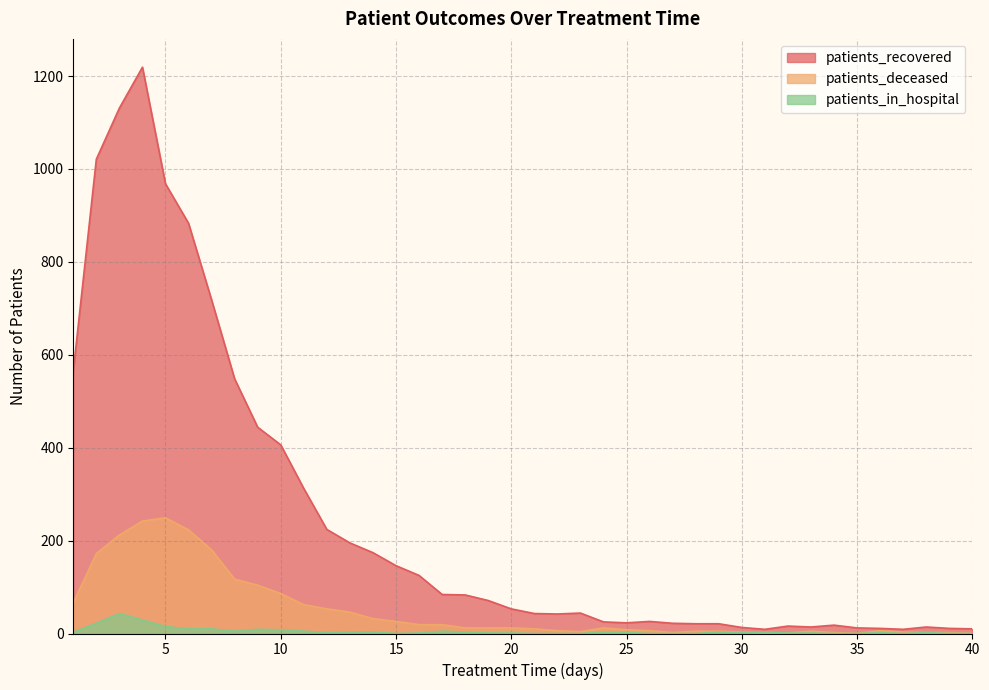

The value of patients_deceased at 27 is 1. True or false?

False